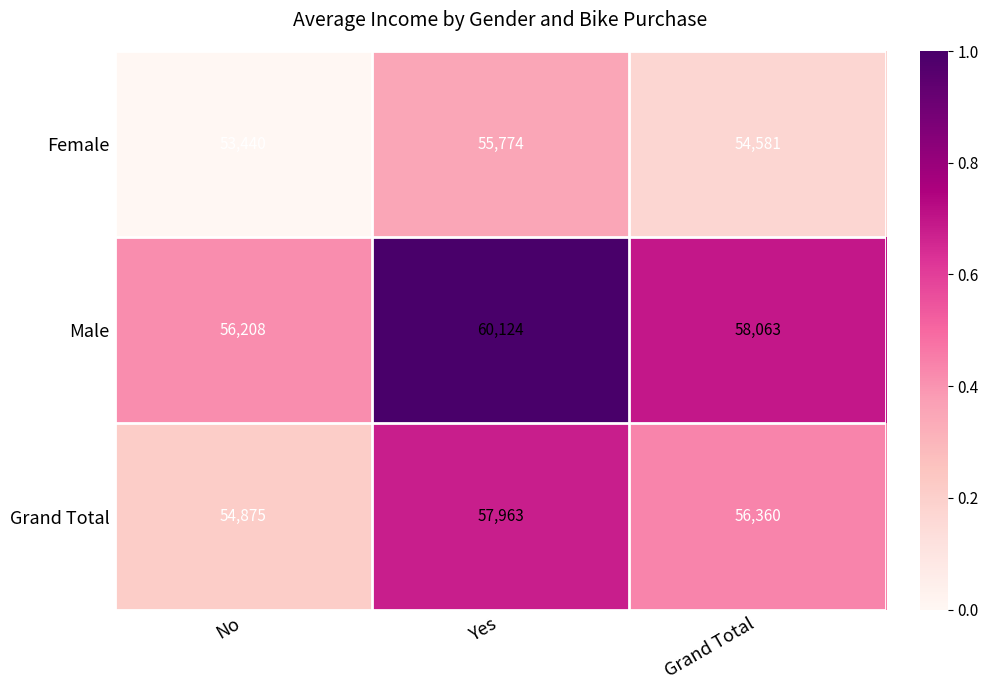

At which category is the sum across all series the highest?

Yes